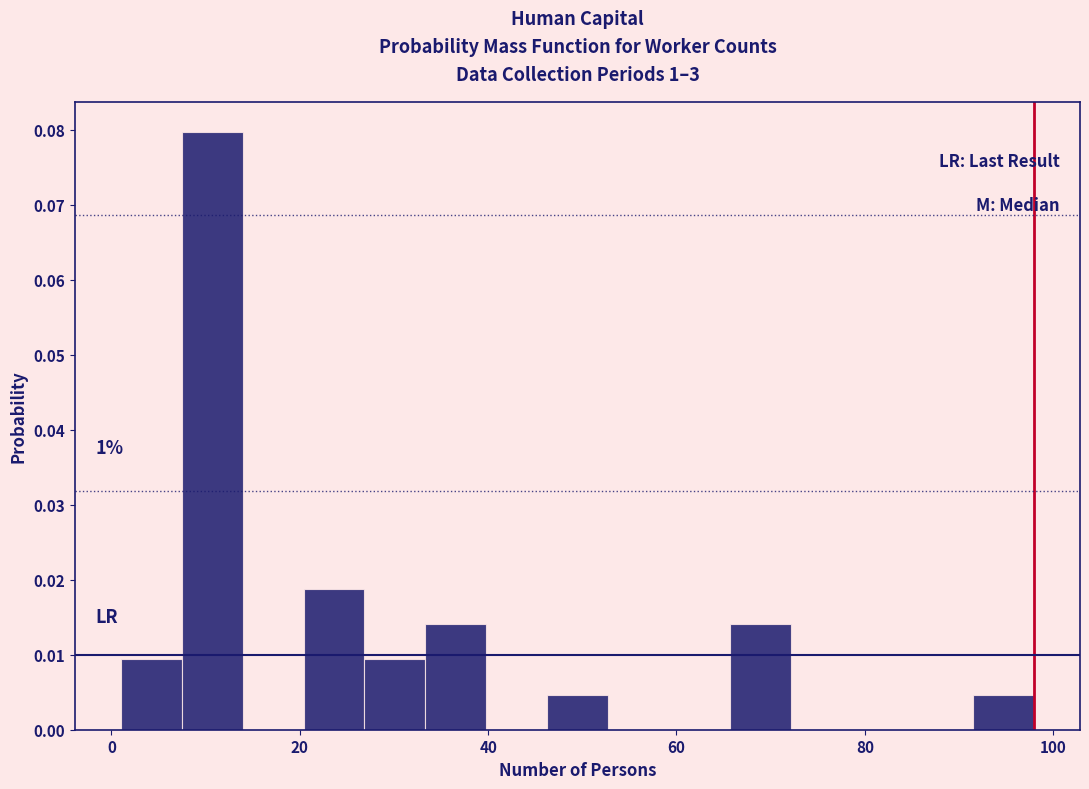

Around what value on the x-axis is the tallest bar? Give the approximate position of its centre, as read against the axis.

10